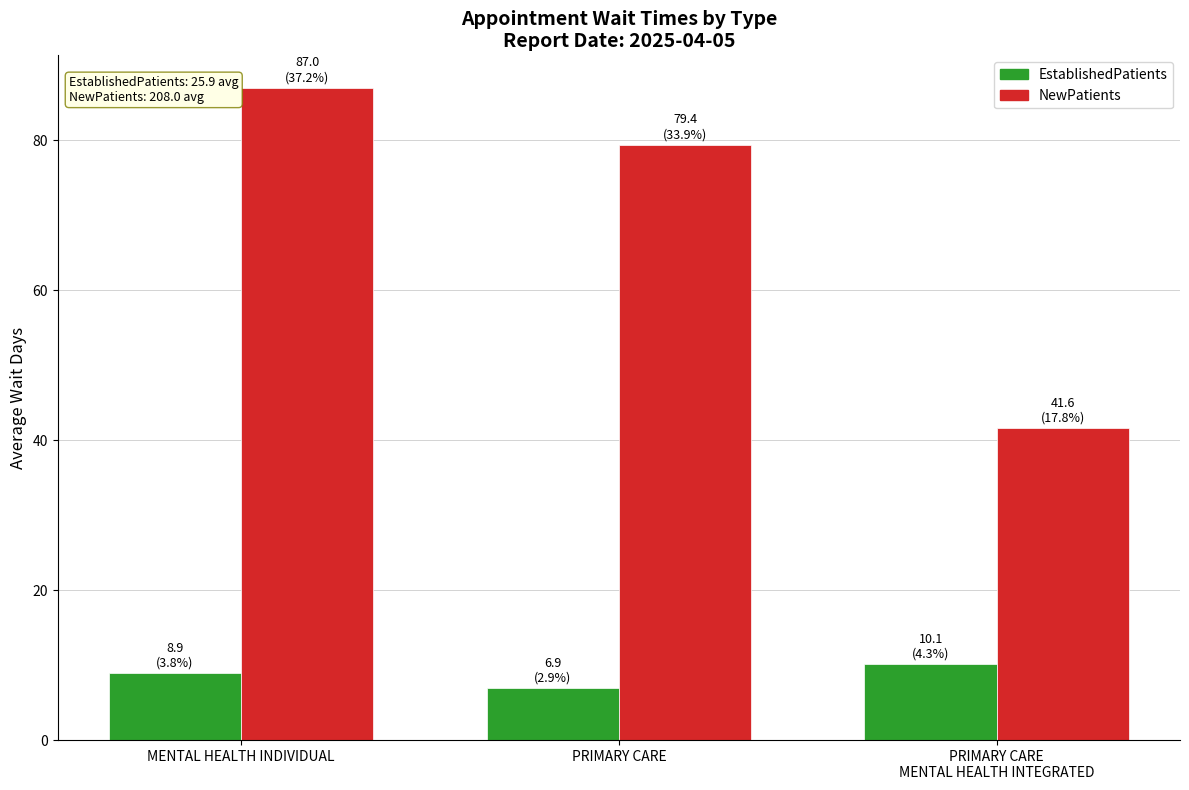

Which series has the widest spread of values?

NewPatients